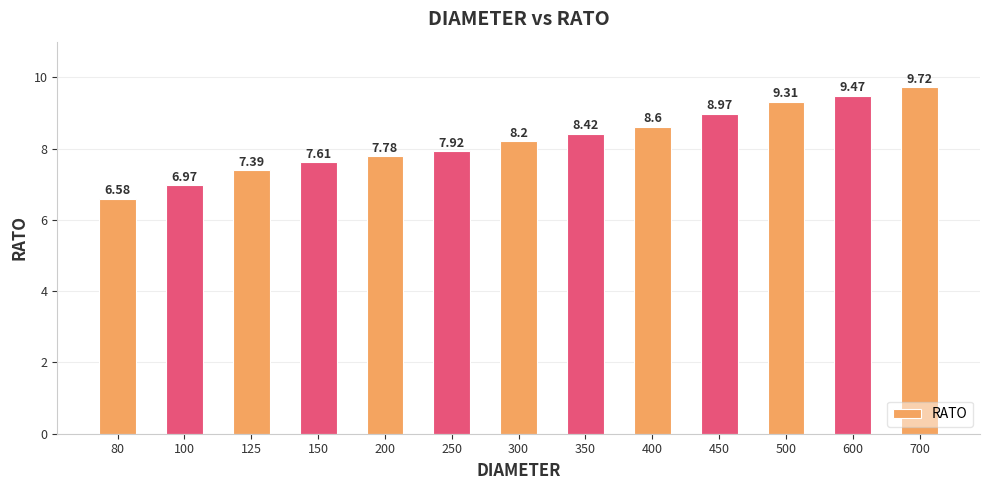

What is the average value?

8.2